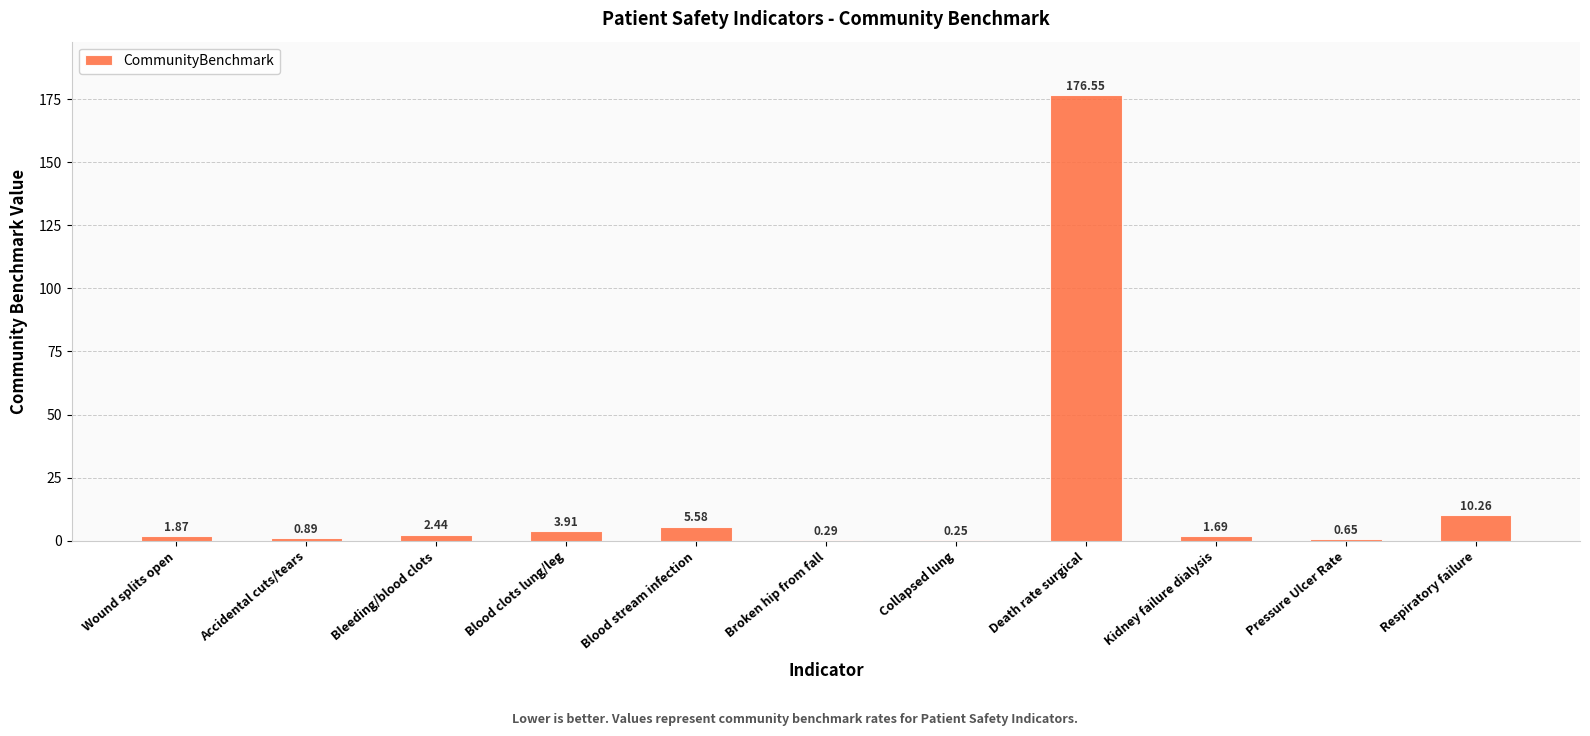

What is the difference between the values at Bleeding/blood clots and Respiratory failure?

7.8